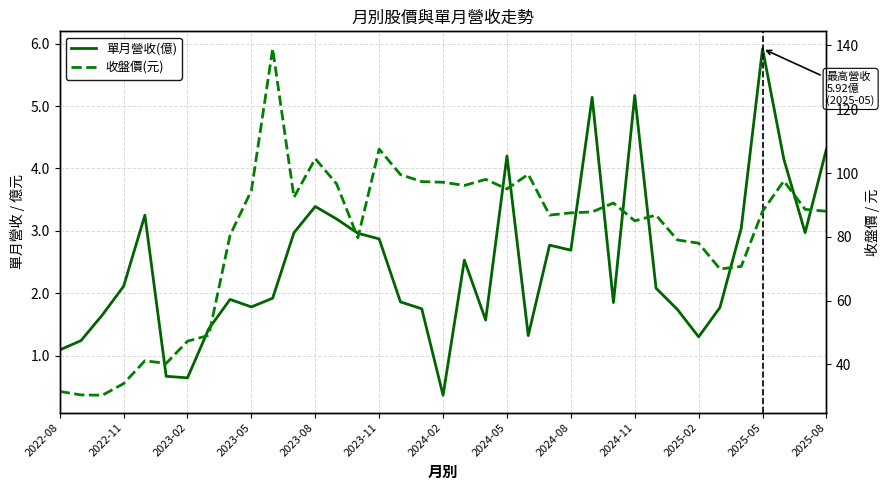

What is the difference between the maximum and second lowest values in the 單月營收(億) series?

5.3